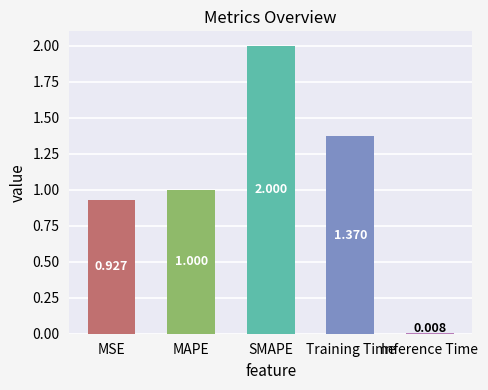

What is the change in value from MSE to Inference Time?

-0.9